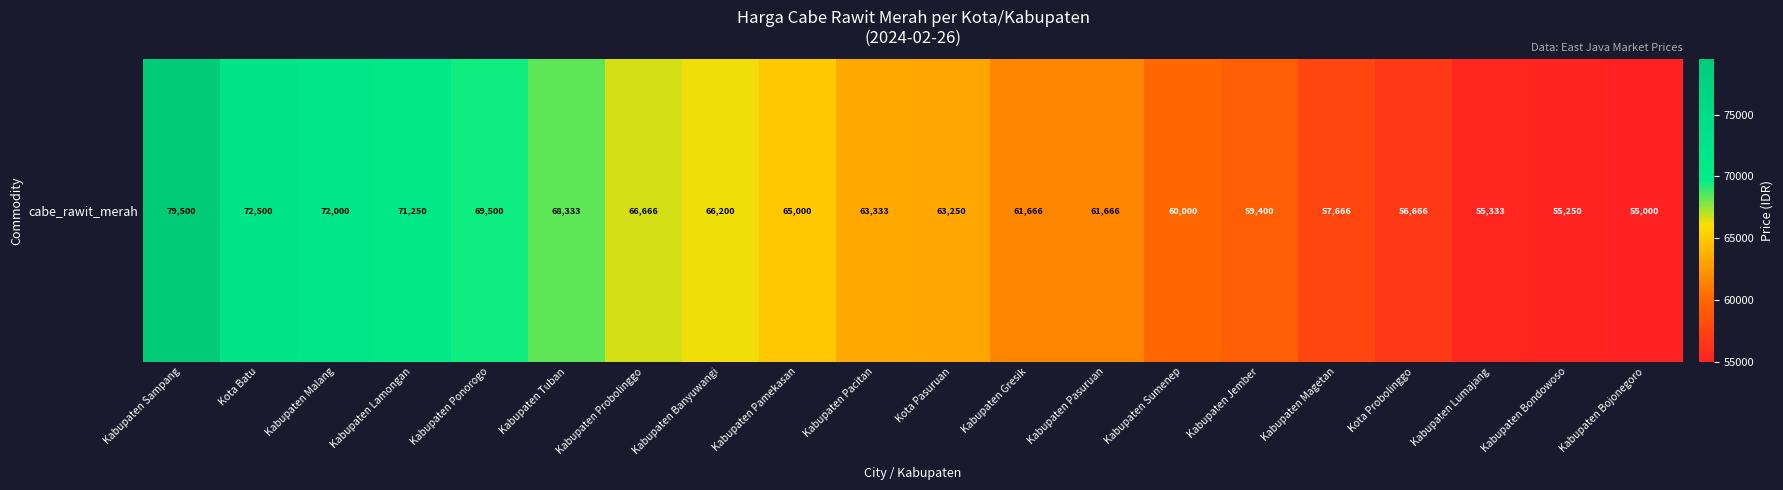

What is the change in value from Kabupaten Malang to Kabupaten Pamekasan?

-7000